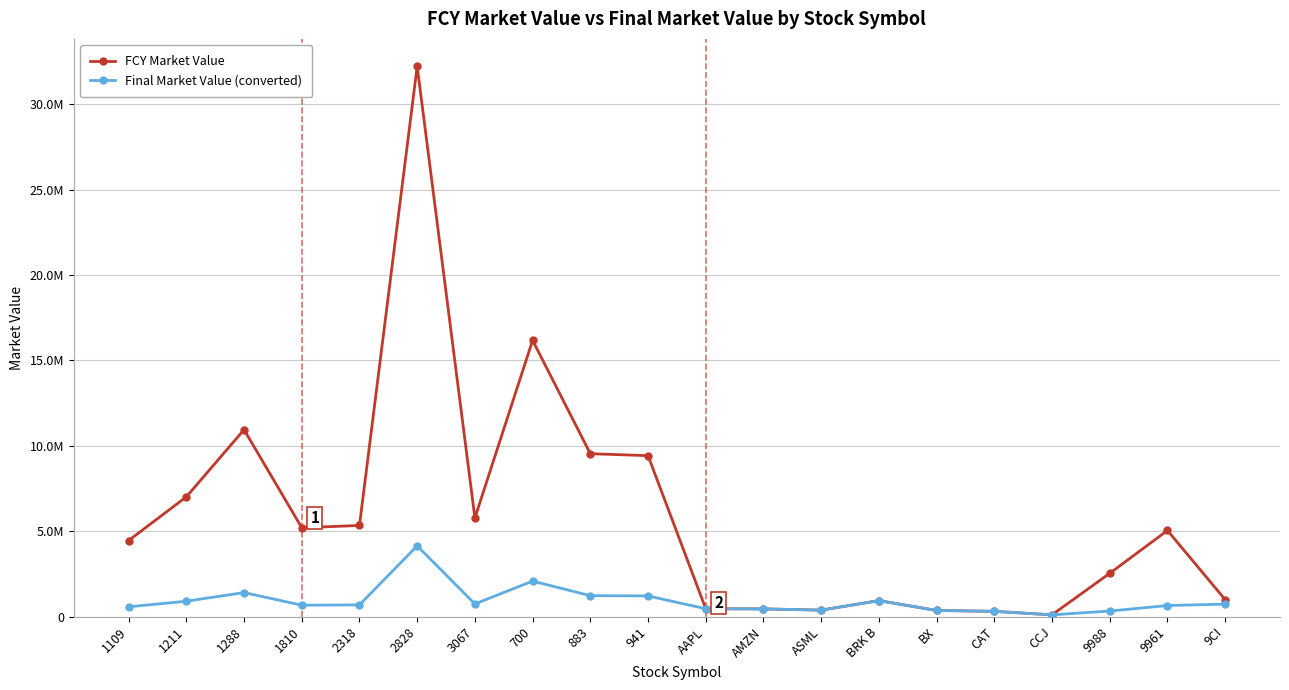

Which series has the largest total across all categories?

FCY Market Value